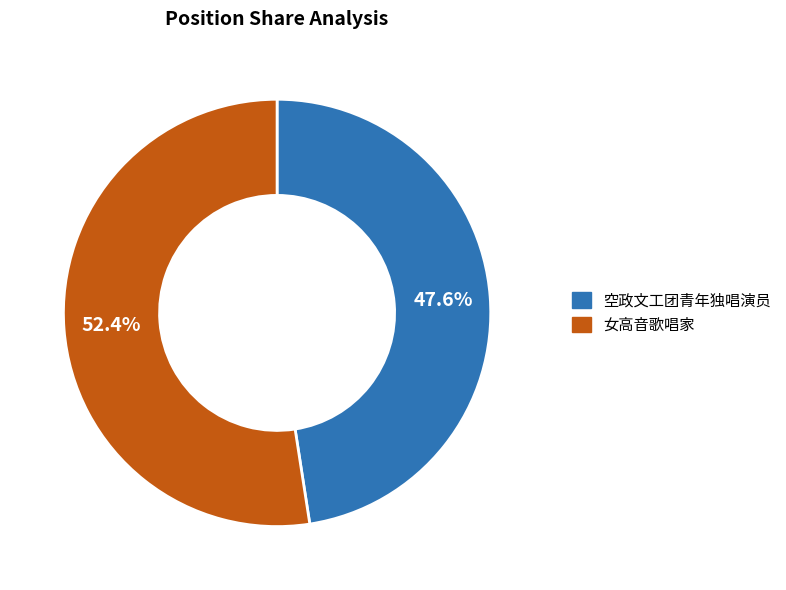

Count the number of slices in the pie.

2